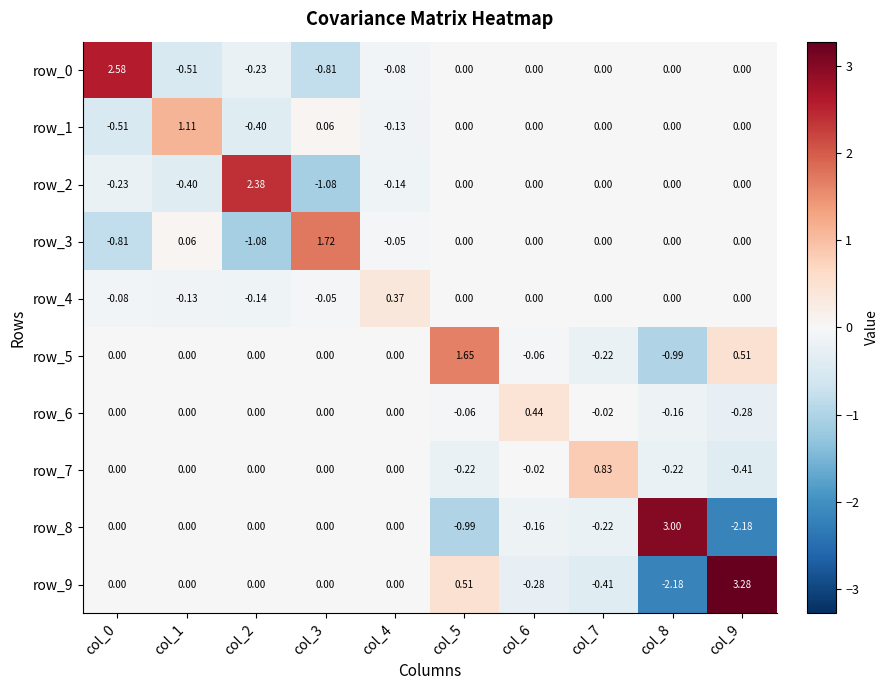

How many data points does each series have?

10